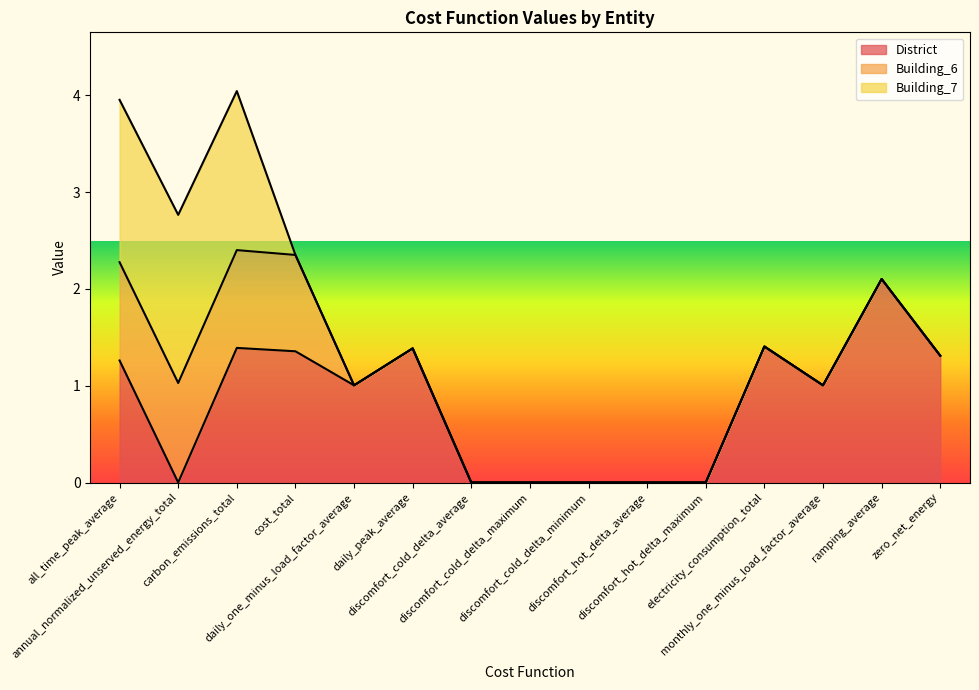

What is the label of the 15th point from the right?

all_time_peak_average